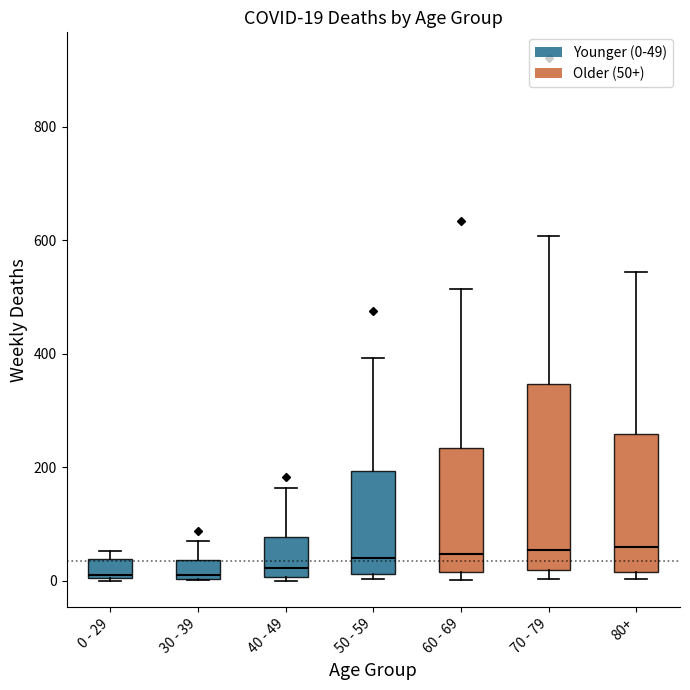

Comparing the boxes themselves (not the whiskers), which one is the tallest?

70 - 79